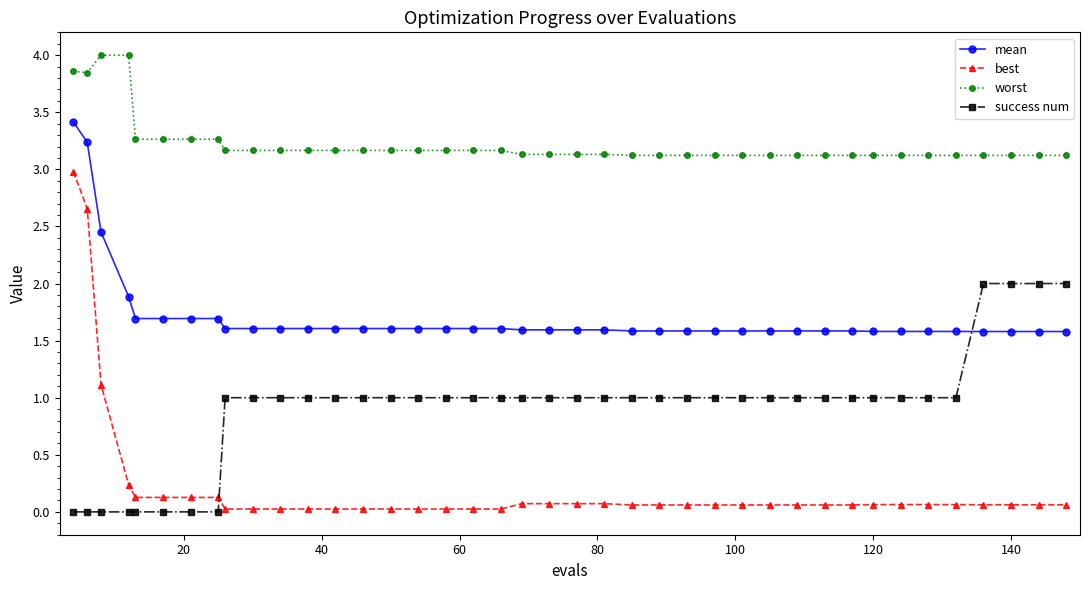

Which series has the largest total across all categories?

worst